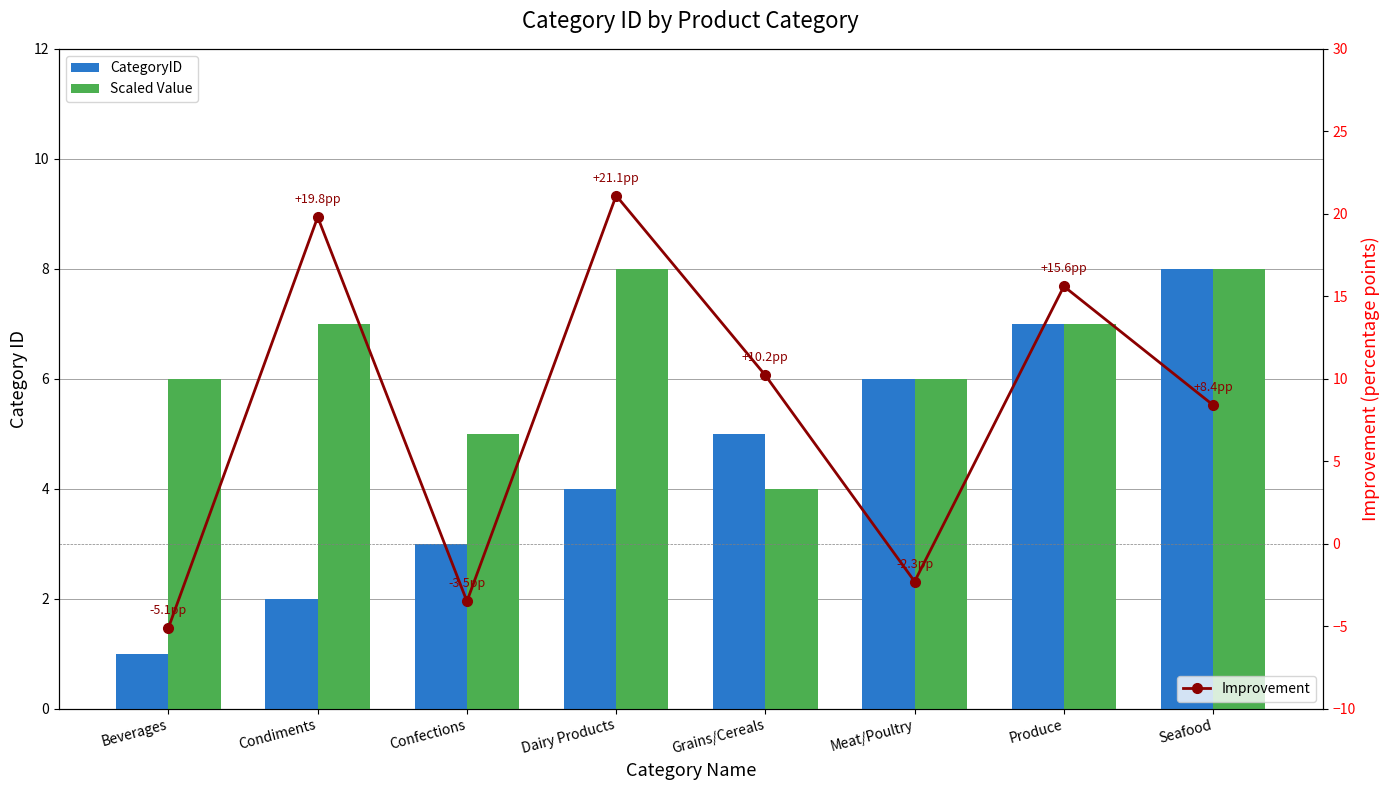

Is it true that CategoryID equals 3.0 at Confections?

True